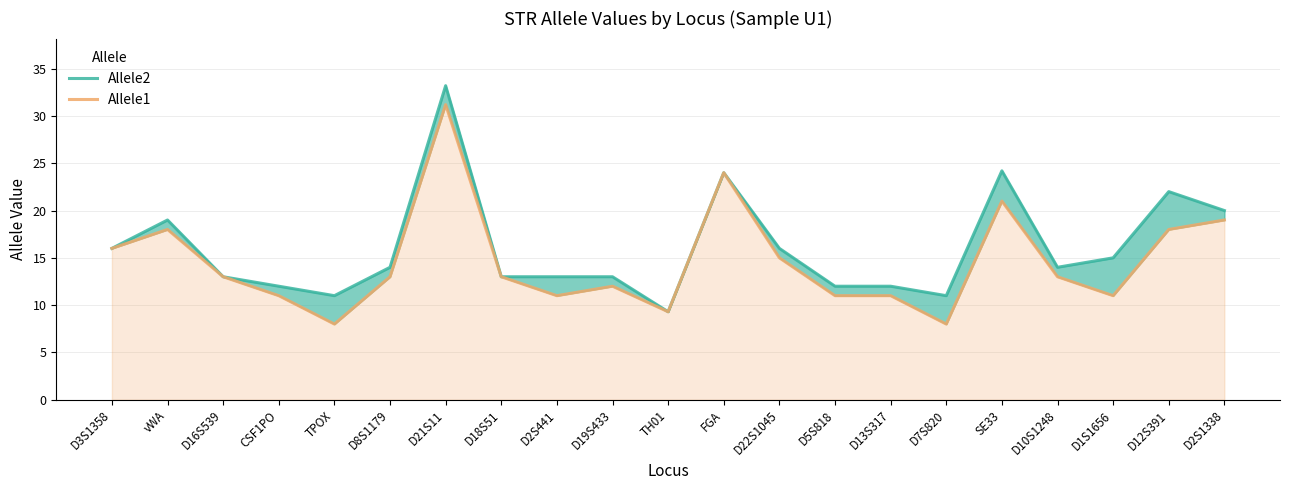

What are all the series names shown in the legend?

Allele2, Allele1